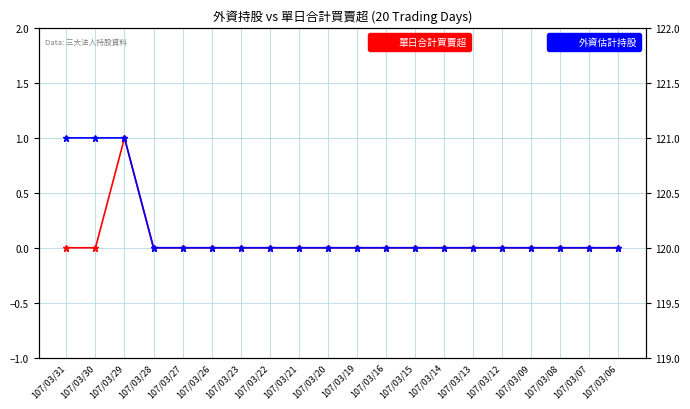

Count the 外資估計持股 values in the range 120 to 121.

20